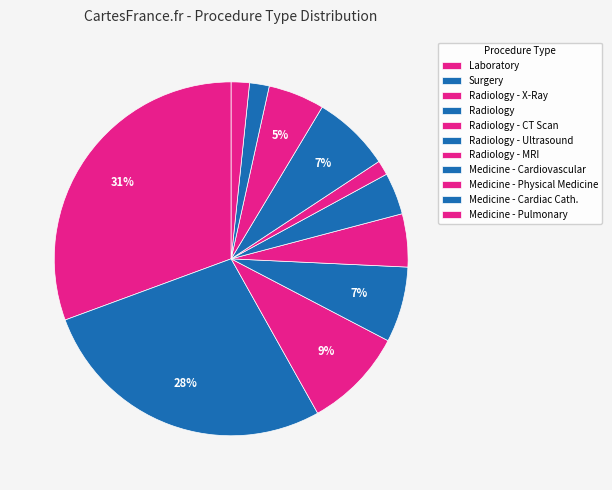

The Radiology - Ultrasound slice represents 18% of the pie. True or false?

False